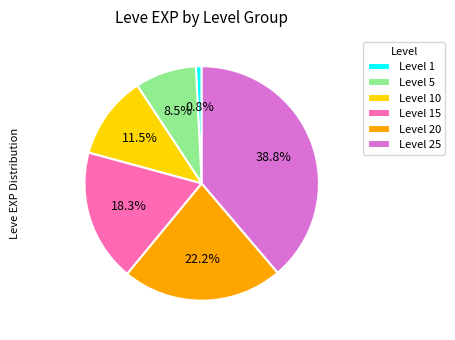

Do Level 15 and Level 25 together represent more than half of the pie?

Yes